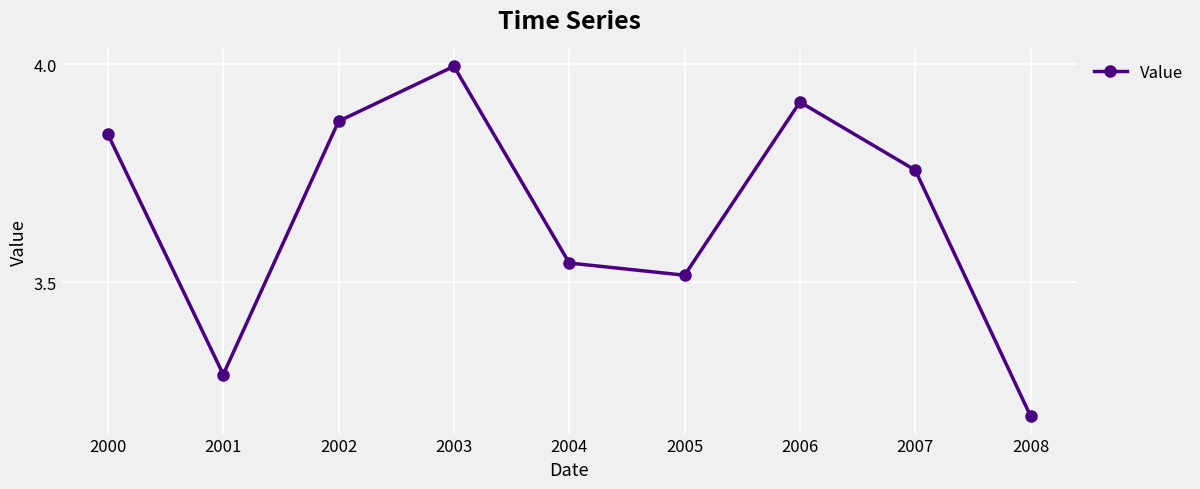

True or false: the data shows 5.0 at 2008.

False